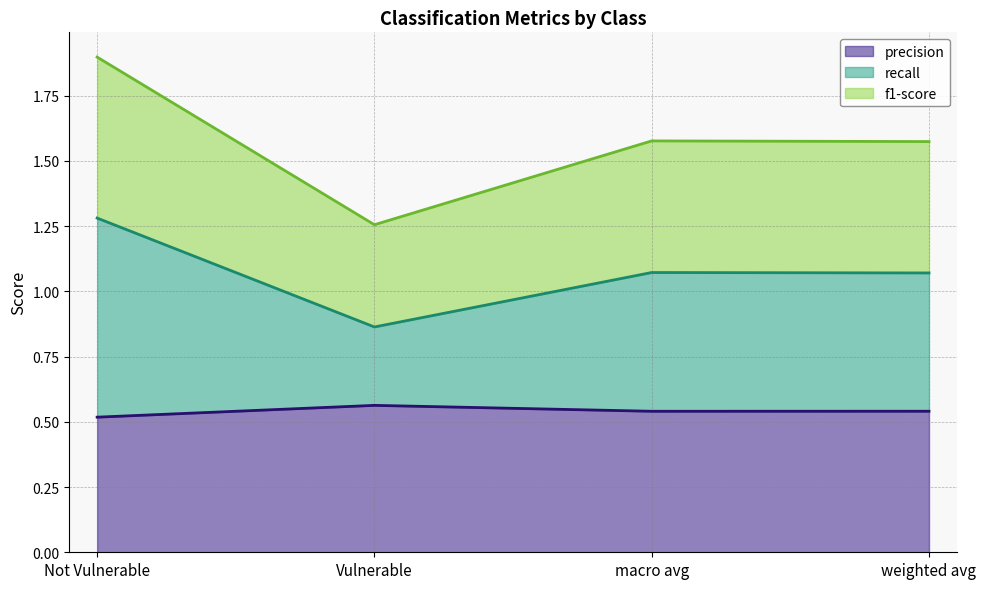

At which category is the sum across all series the highest?

Not Vulnerable